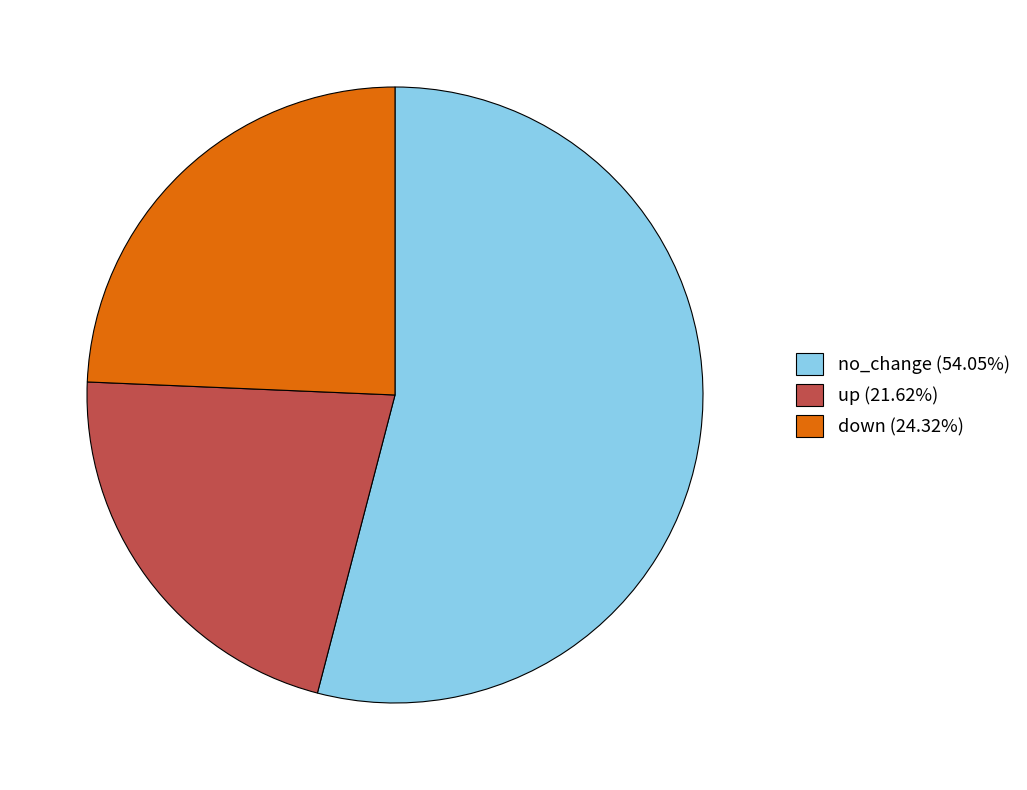

How many slices are in this pie chart?

3